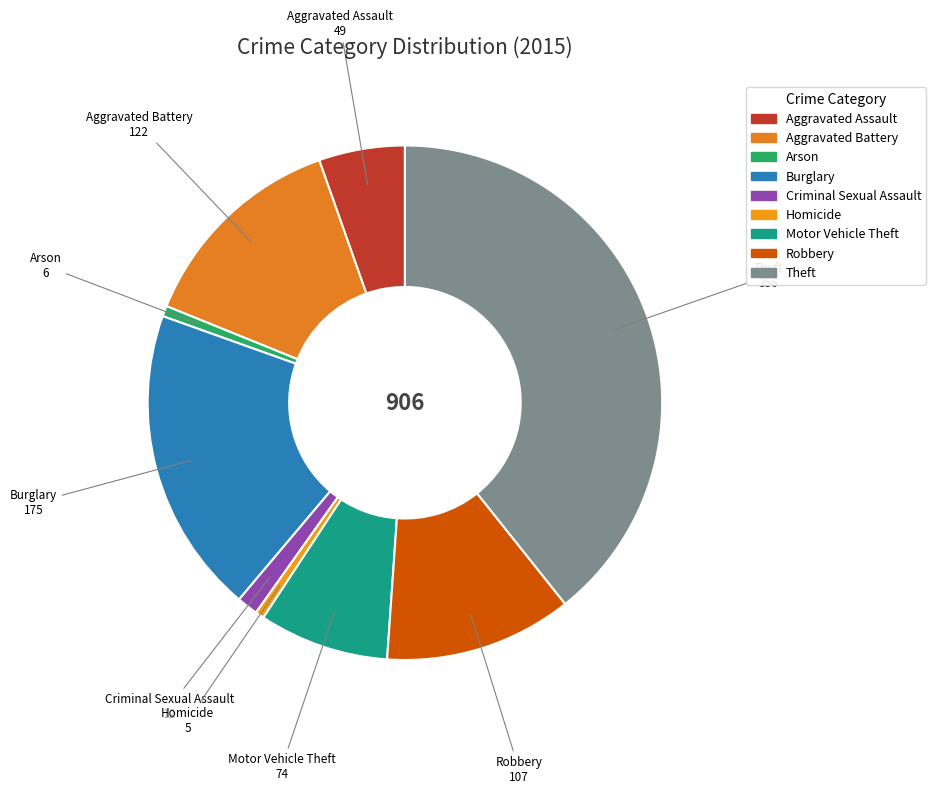

Is there any slice that represents more than half of the pie?

No